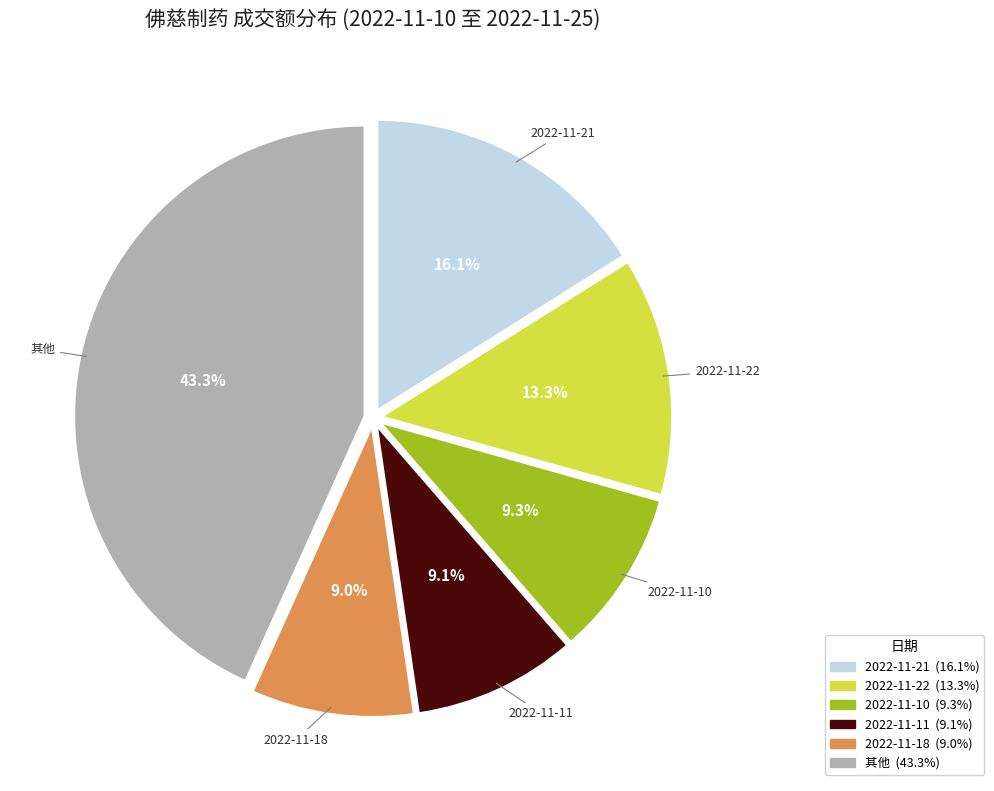

Is there a majority slice in this chart?

No